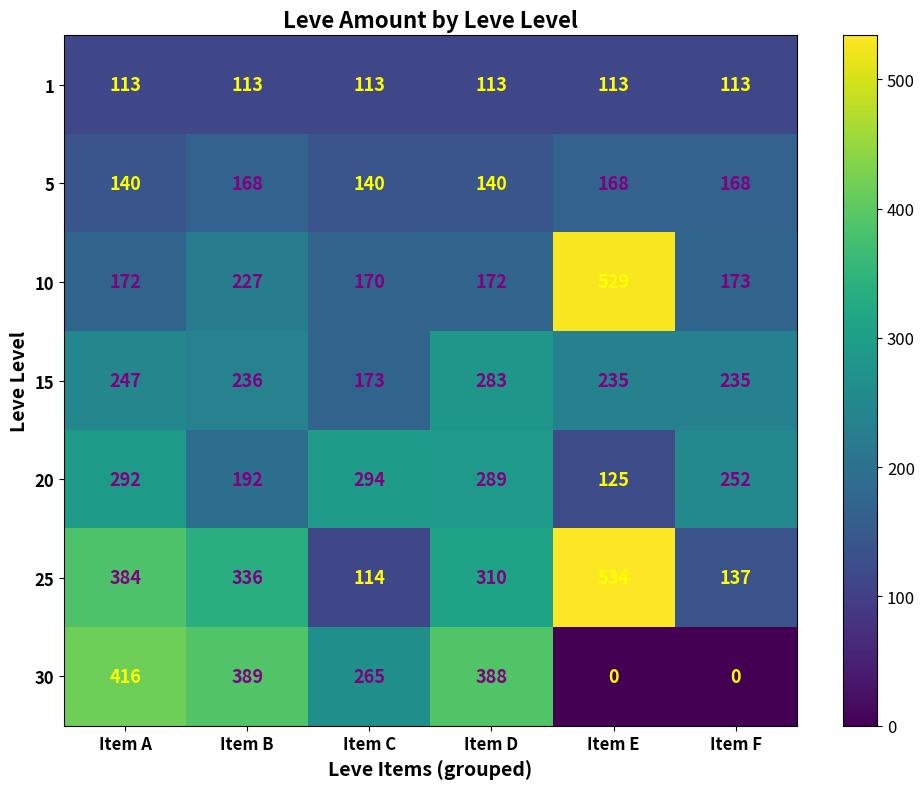

Where does the 15 series first go above 236?

Item A